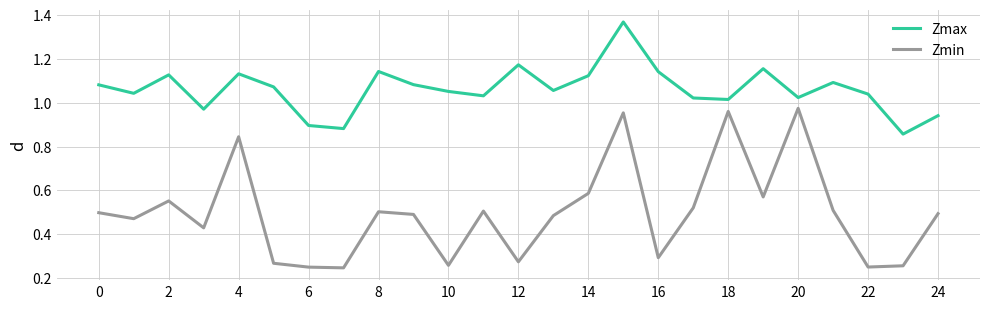

Which series has the largest range (max minus min)?

Zmin